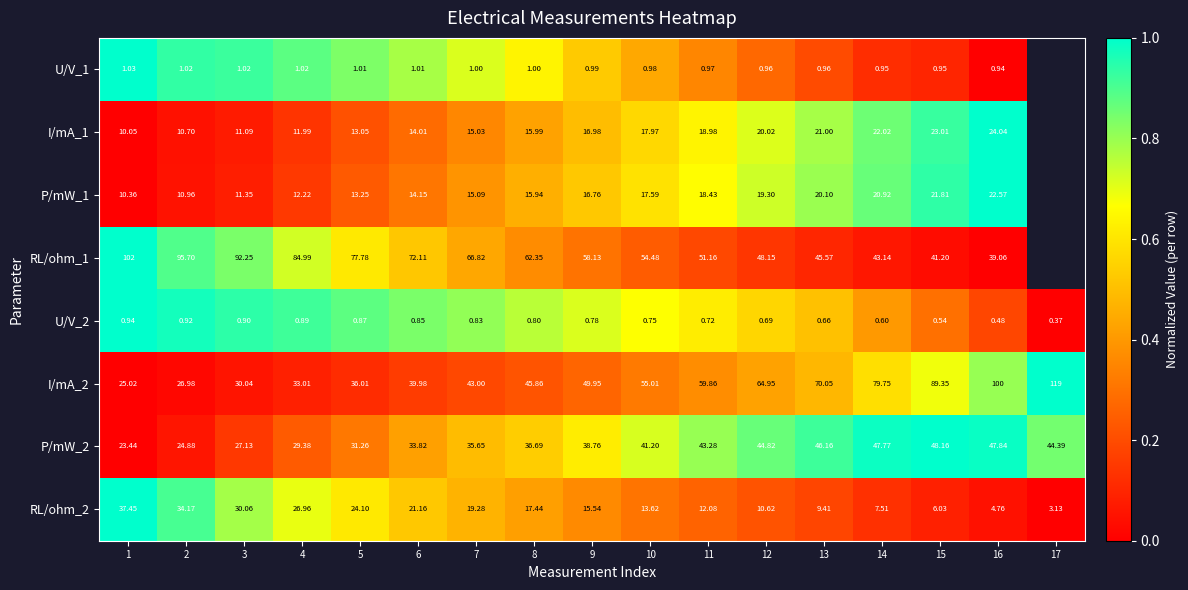

Is the value of P/mW_1 at 6 greater than the value of P/mW_2 at 15?

No